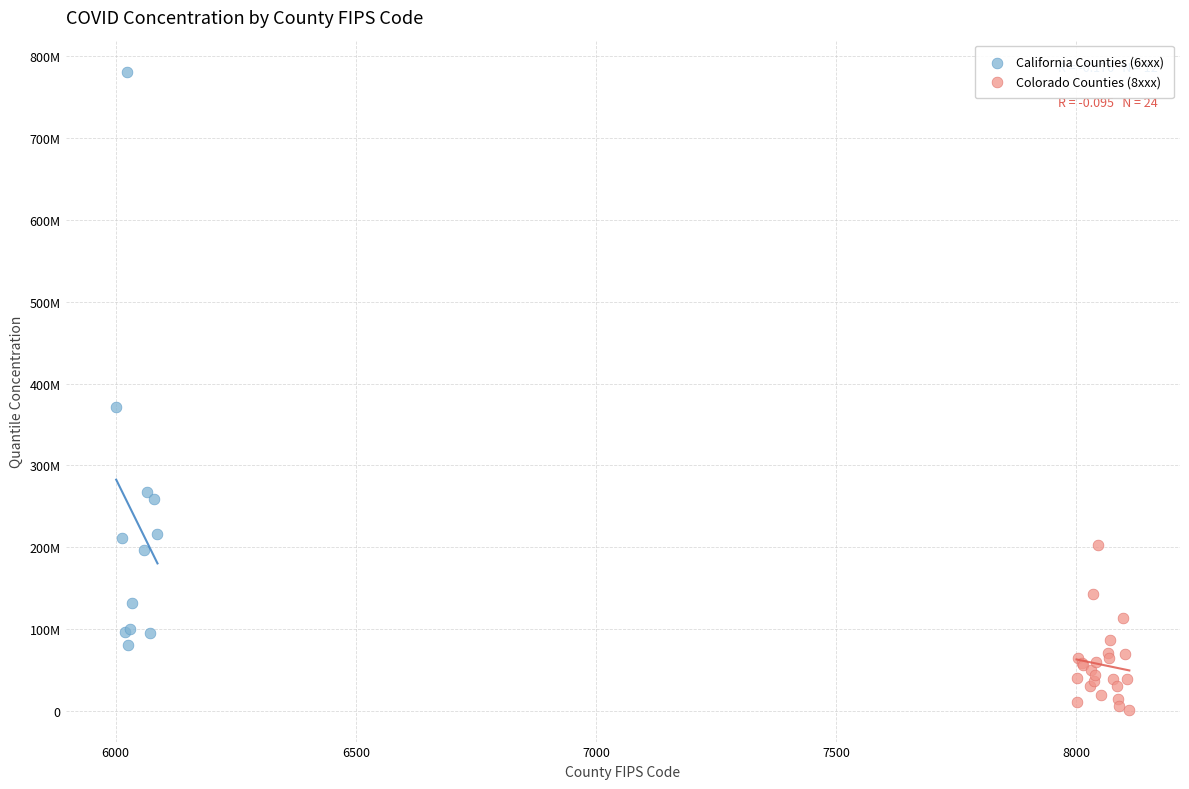

What are all the series names shown in the legend?

California Counties (6xxx), Colorado Counties (8xxx)